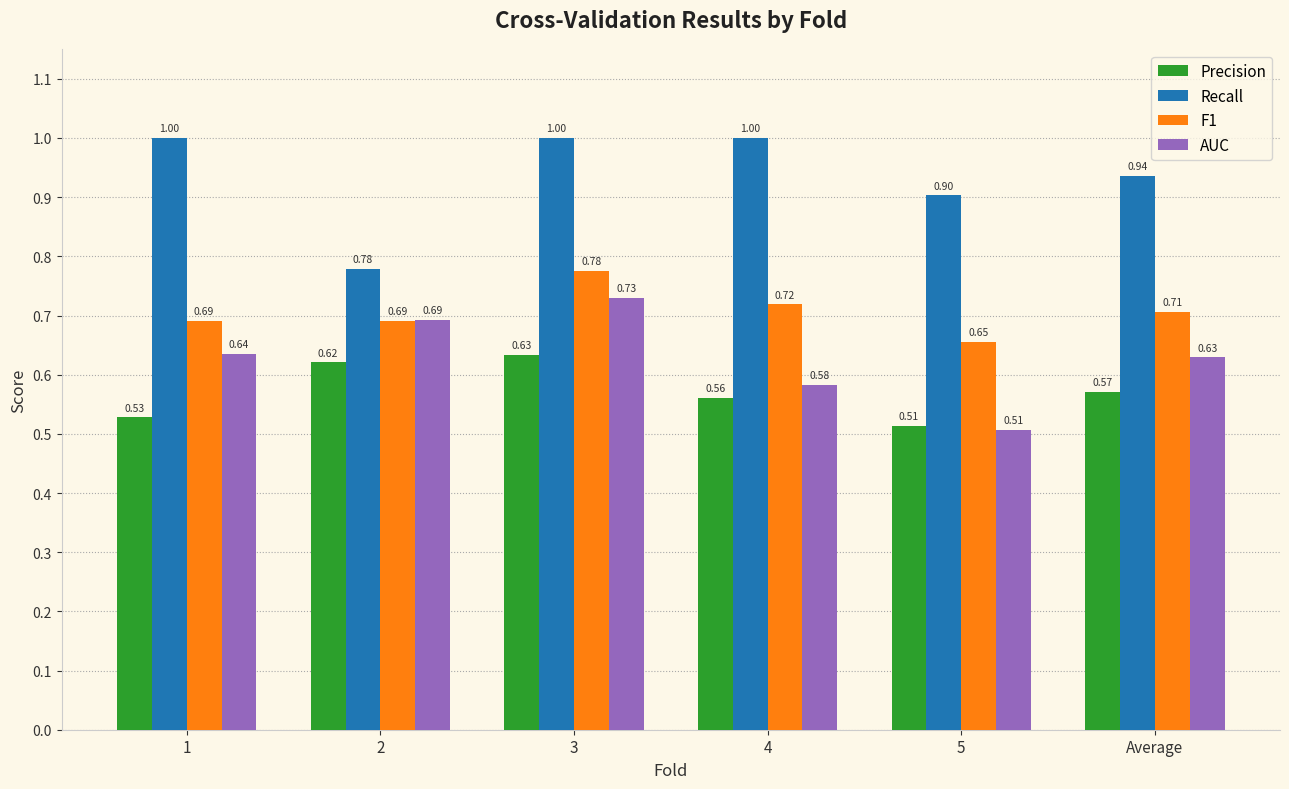

Which series has the largest total across all categories?

Recall